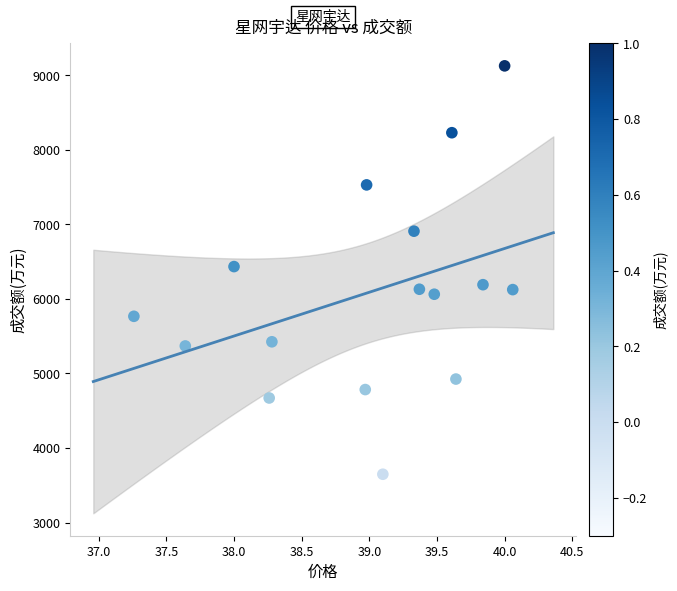

What is the range of Y values (max minus min)?

5479